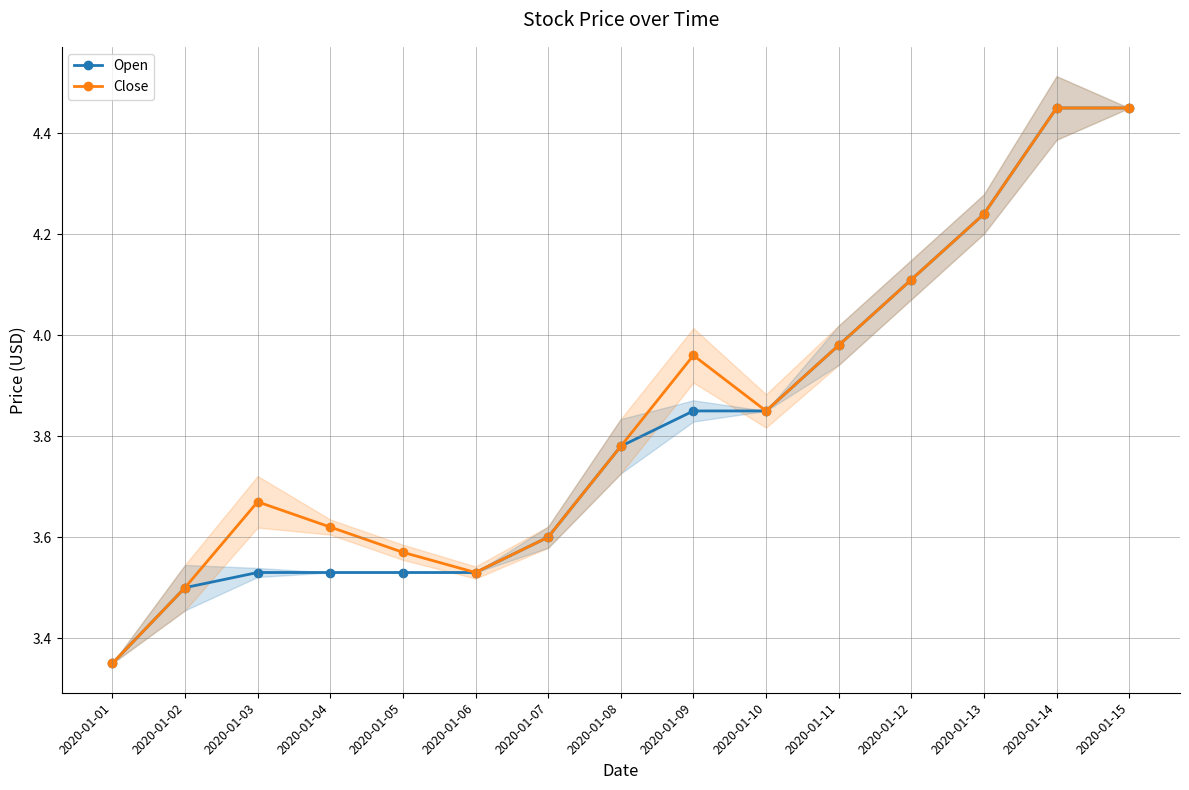

What is the value of the Open point at the 11th from the left?

4.0